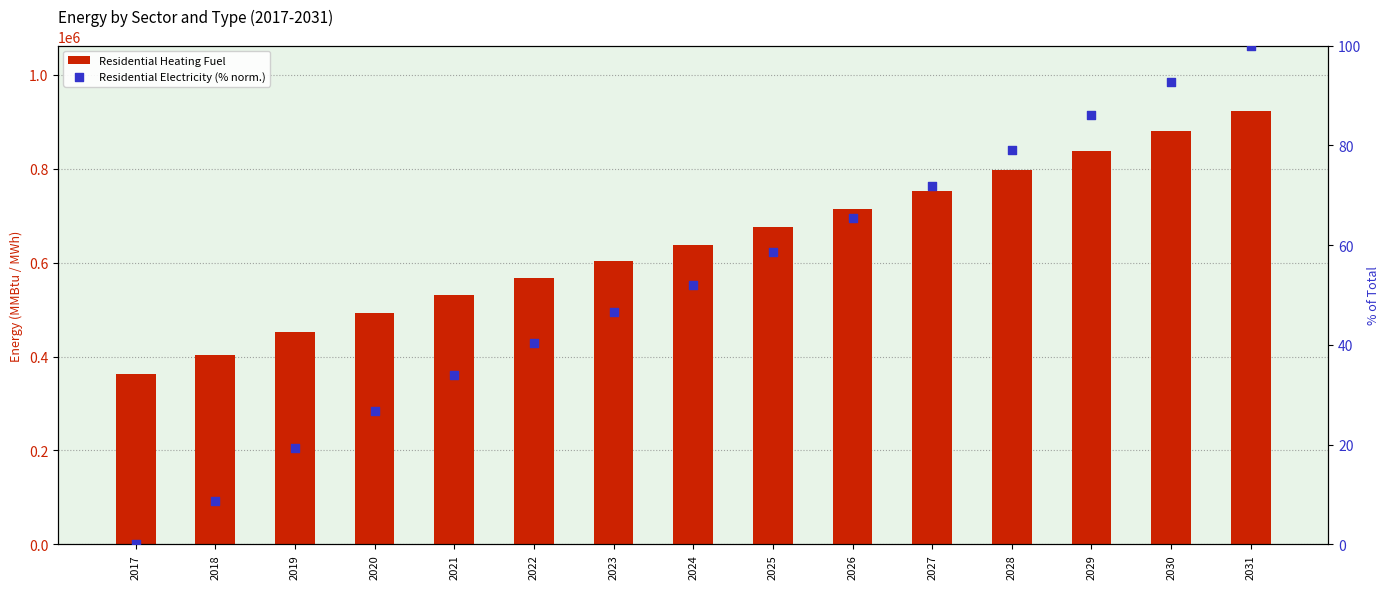

Which series contains the lowest Y value?

Residential Electricity (% norm.)